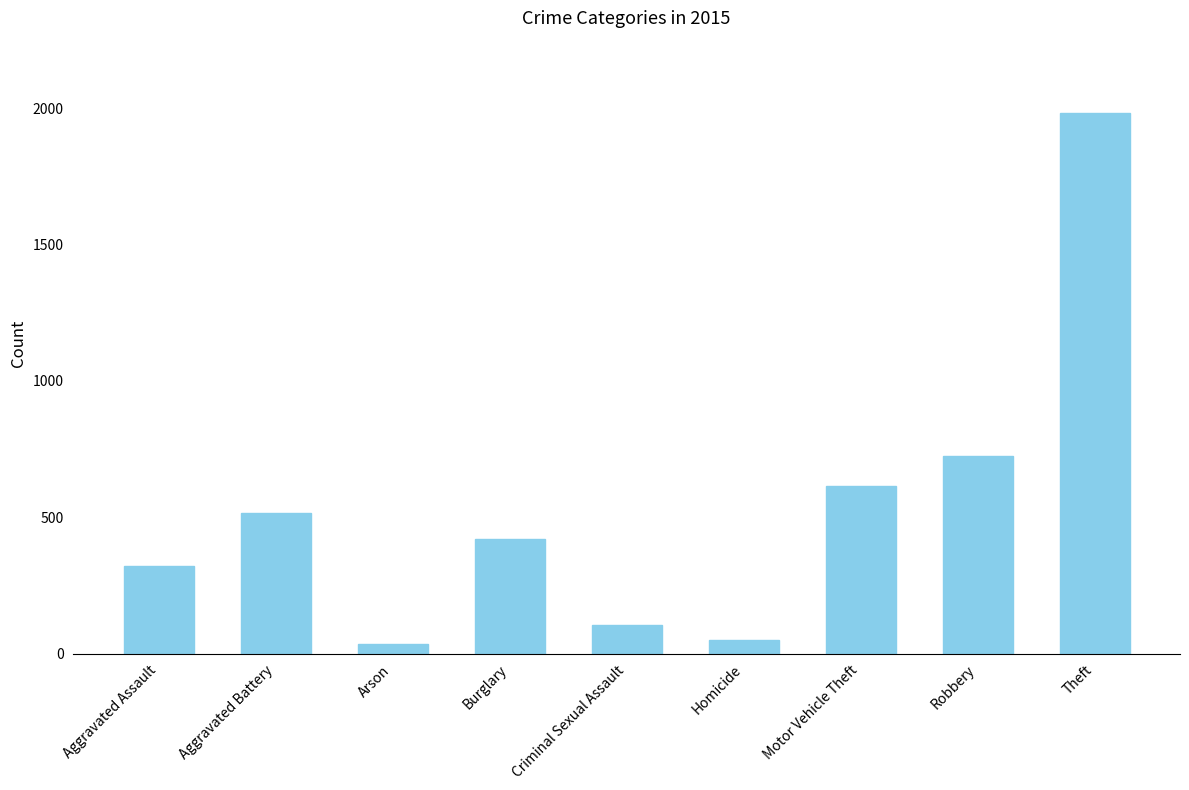

Reading left to right, extract all data points from this chart.

Aggravated Assault=323	Aggravated Battery=515	Arson=35	Burglary=421	Criminal Sexual Assault=105	Homicide=50	Motor Vehicle Theft=614	Robbery=726	Theft=1981